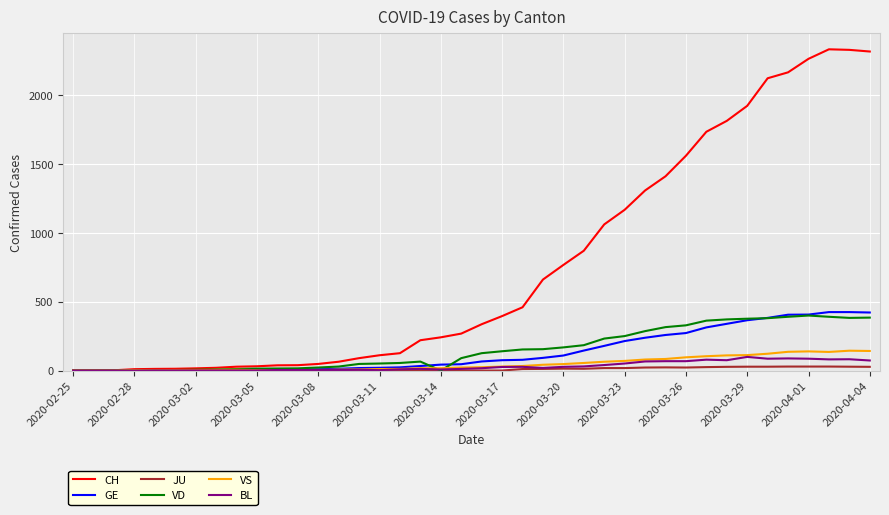

Which series has the largest total across all categories?

CH